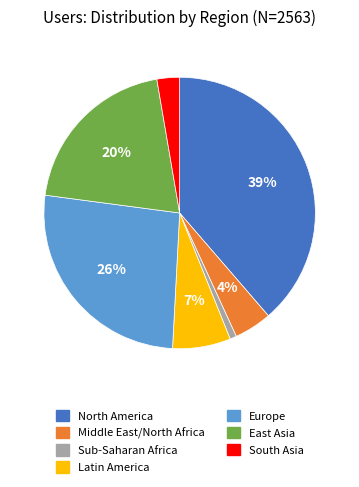

To the nearest percent, what is the average slice percentage?

14%